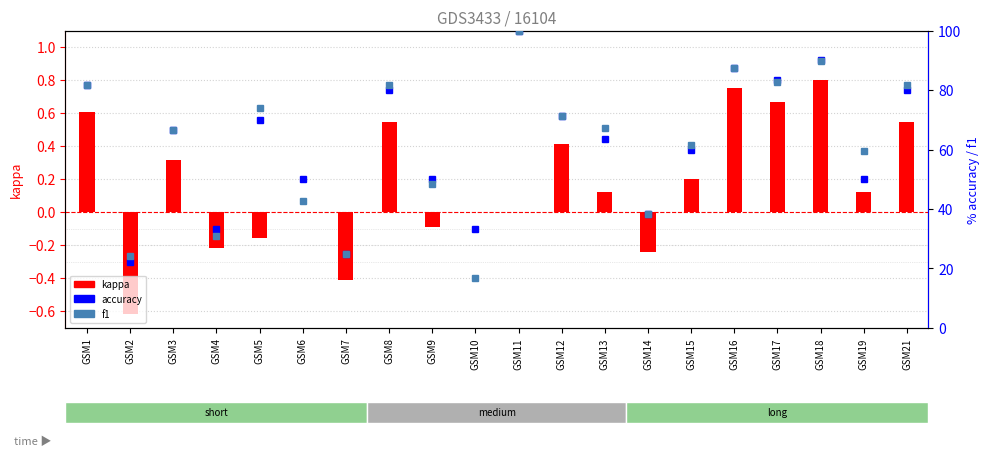

What is the maximum value shown in the chart?

100.0